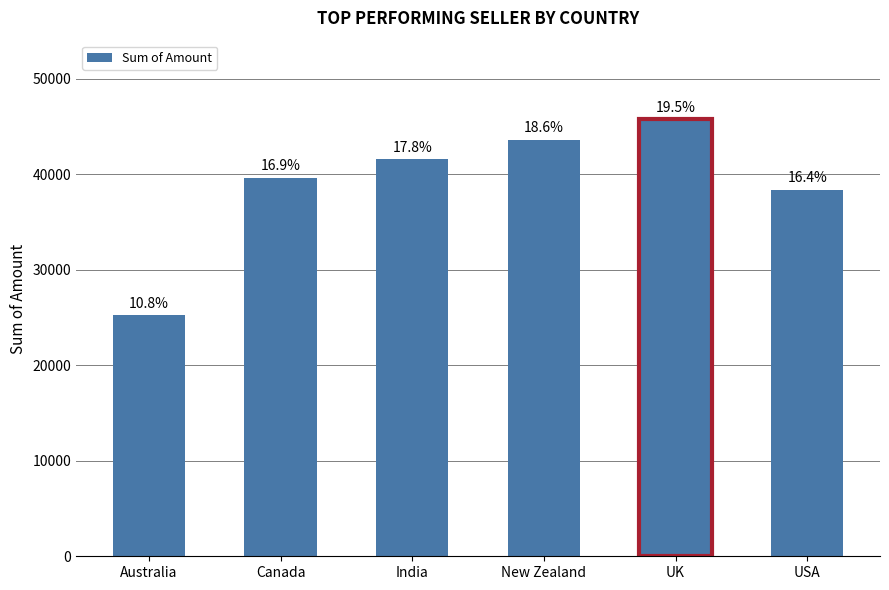

What is the smallest value displayed?

25221